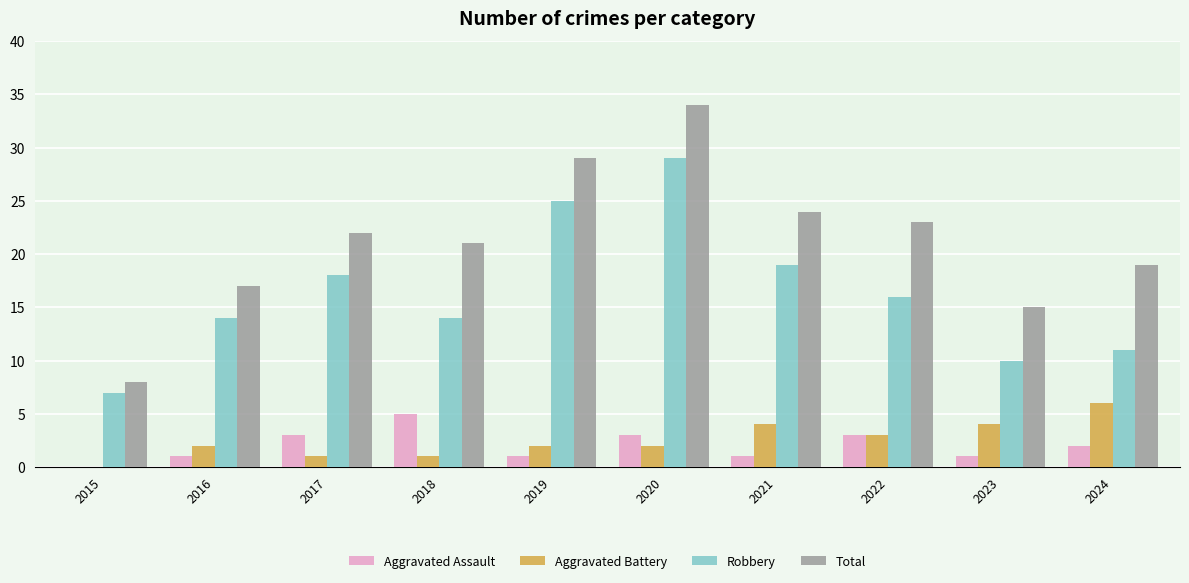

Is the value of Total at 2017 greater than the value of Aggravated Assault at 2017?

Yes